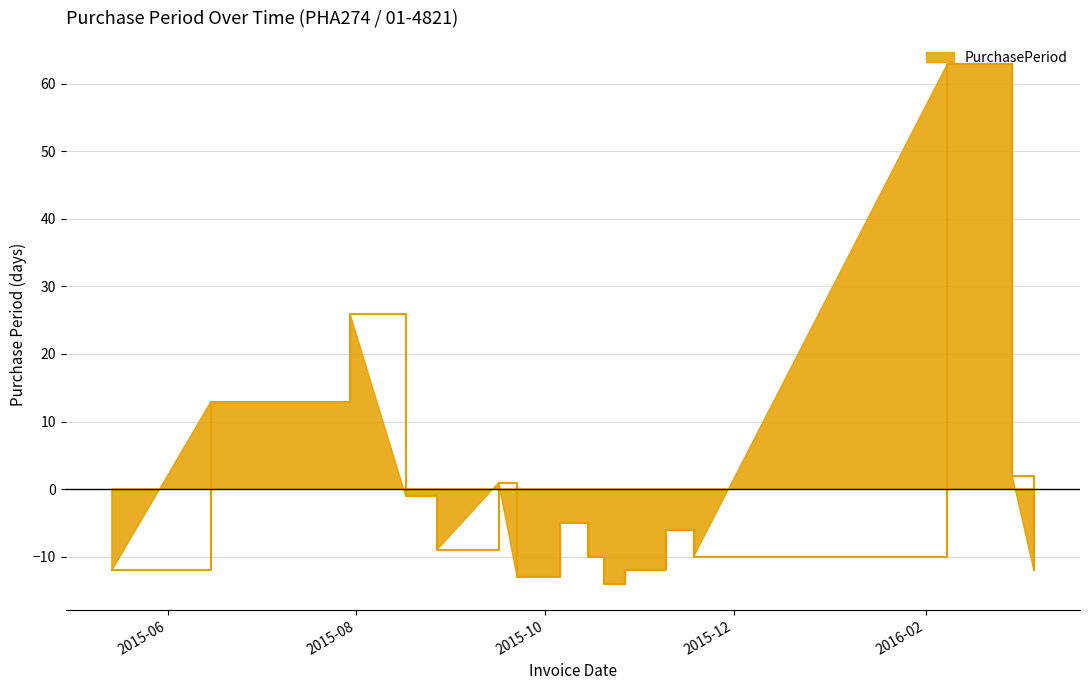

Reading left to right, extract all data points from this chart.

-12.1	12.9	25.9	-1.1	-9.1	0.9	-13.1	-5.1	-10.1	-14.1	-12.1	-6.1	-10.1	62.9	1.9	-12.1